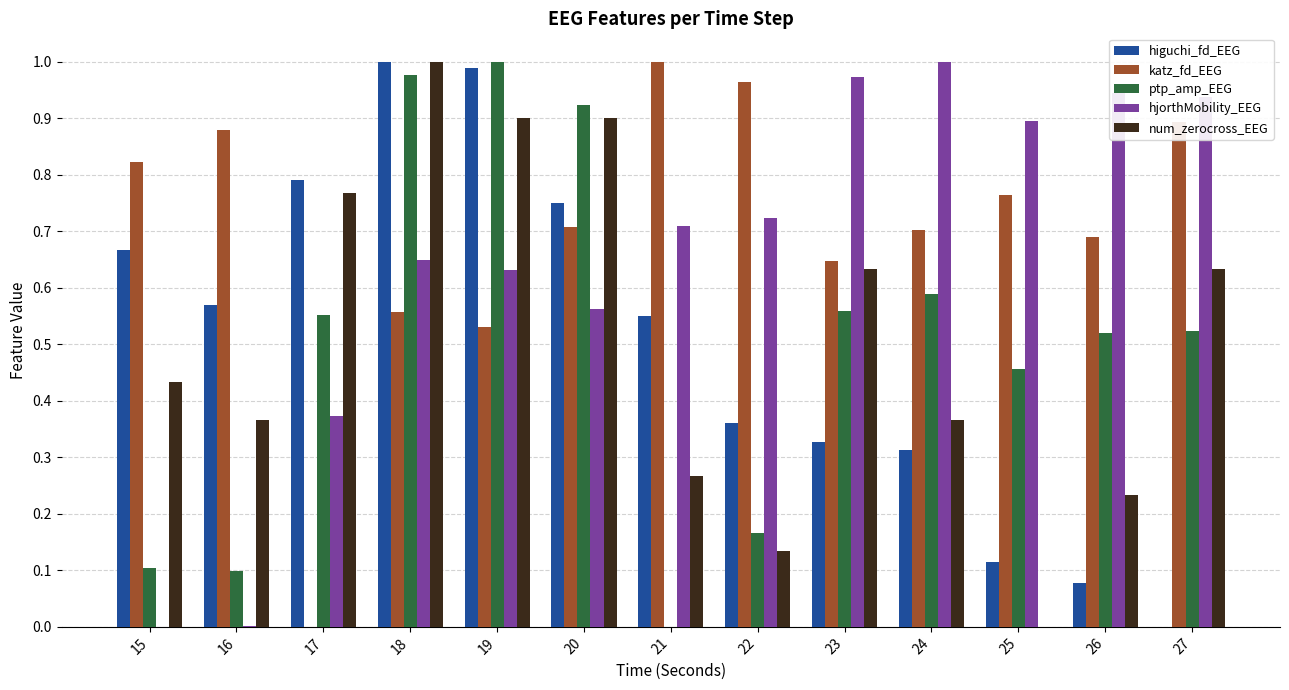

At which label does katz_fd_EEG reach its peak?

21